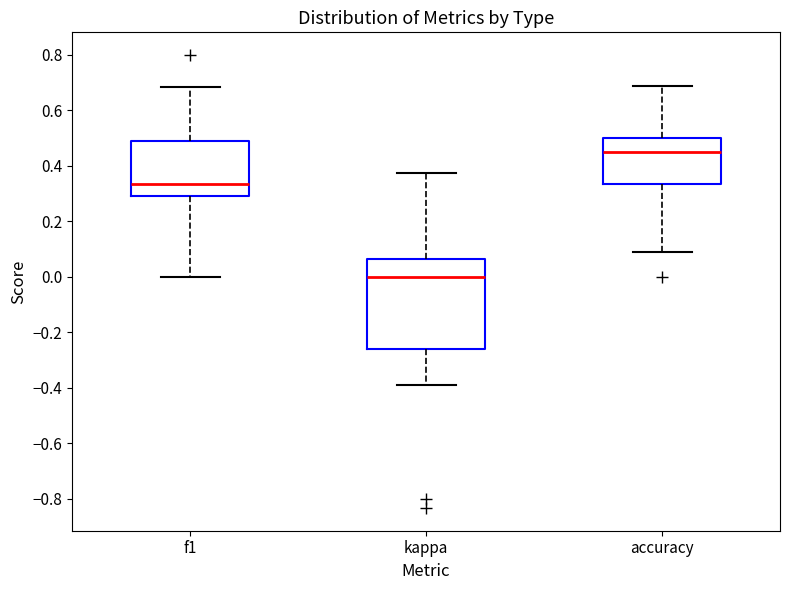

Reading left to right, transcribe this box plot: for each box, give where its median line is, the range the box spans, and where its two whiskers end, as read against the y-axis. The values are not printed on the chart, so give them approximately, as read against the axis.

f1: median 0.34, box 0.30 to 0.50, whiskers 0.00 to 0.68
kappa: median 0.00, box -0.26 to 0.06, whiskers -0.38 to 0.38
accuracy: median 0.44, box 0.34 to 0.50, whiskers 0.10 to 0.68